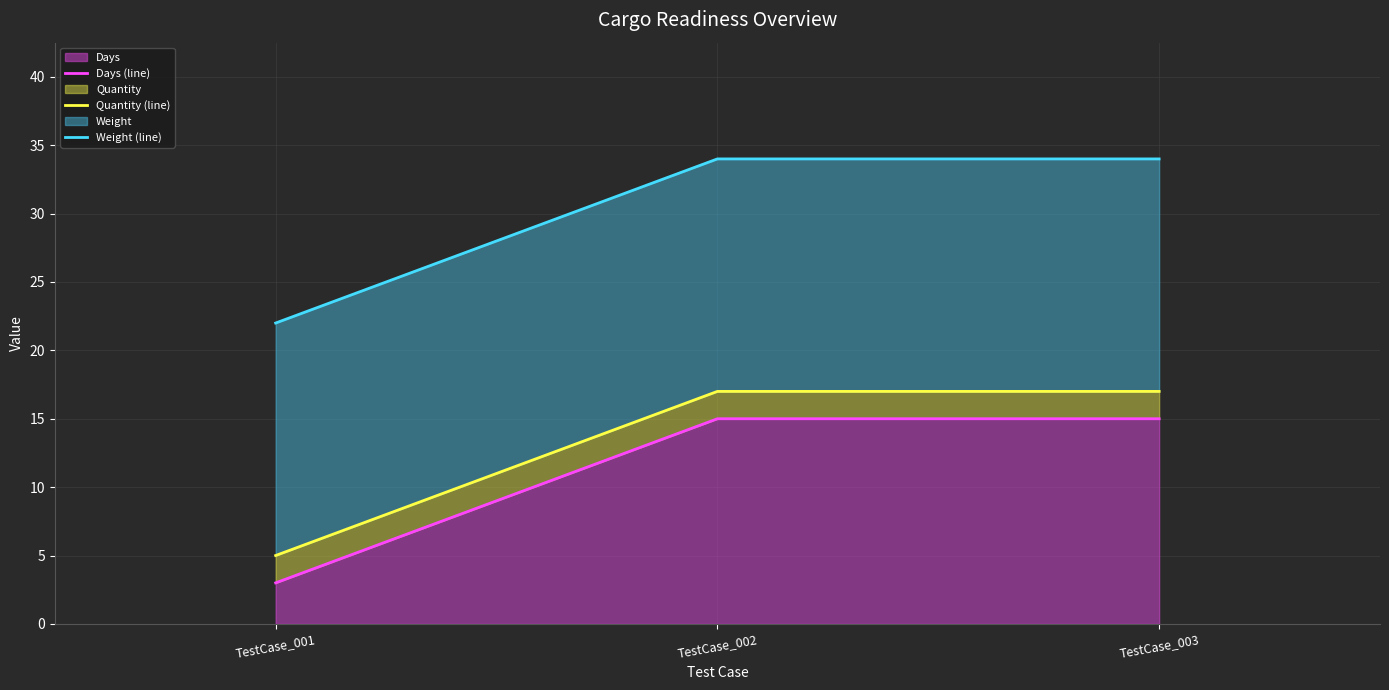

What is the average value of the Days (line) series?

11